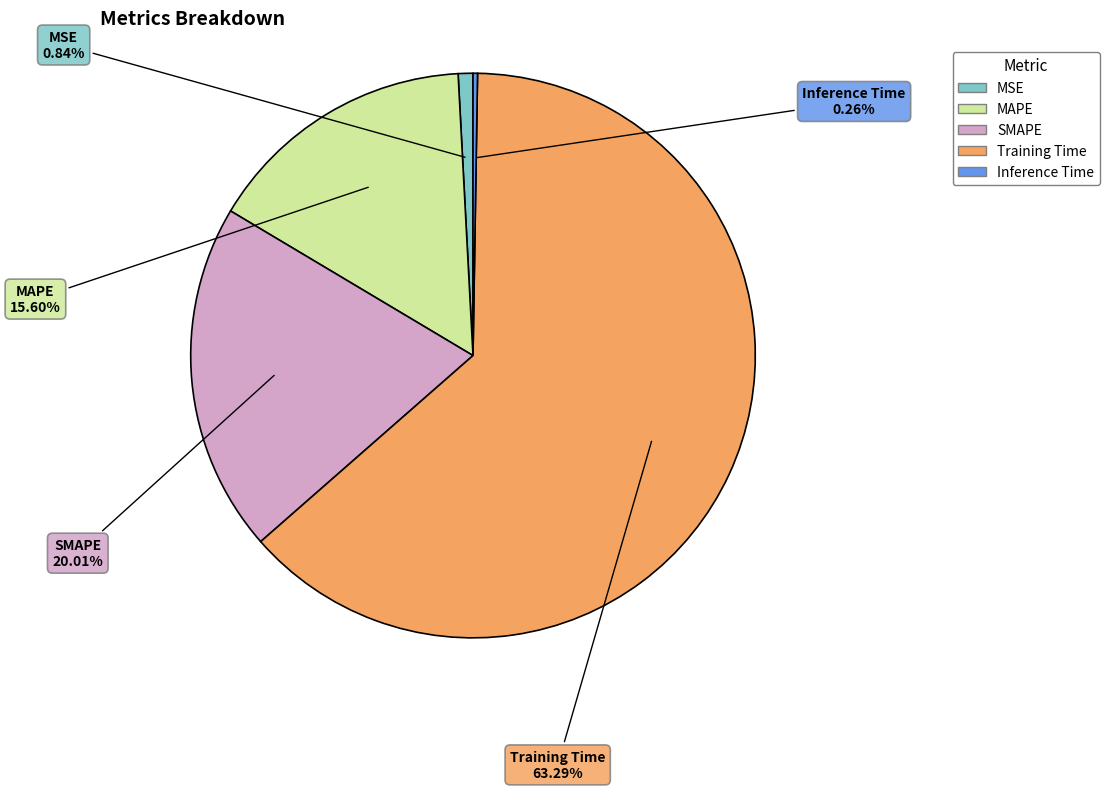

Is there a majority slice in this chart?

Yes